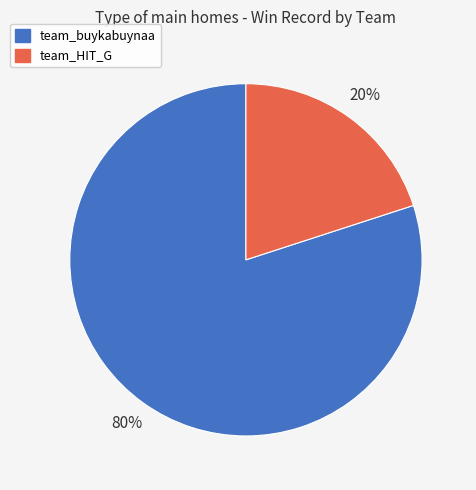

Which category has the biggest portion of the pie?

team_buykabuynaa